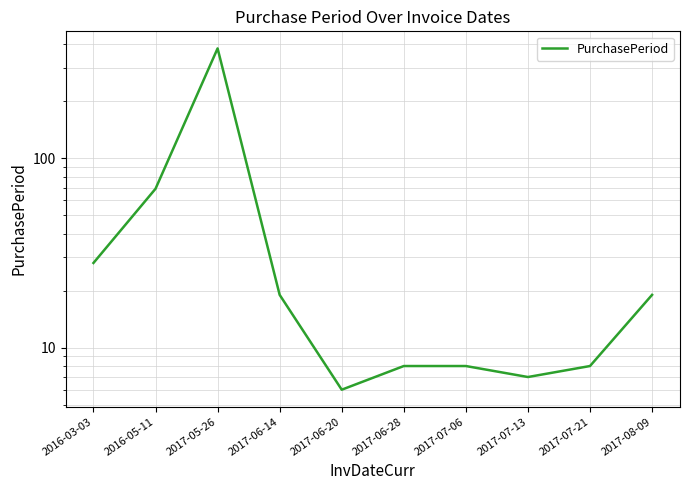

List the labels in order of value, smallest first.

2017-06-20, 2017-07-13, 2017-06-28, 2017-07-06, 2017-07-21, 2017-06-14, 2017-08-09, 2016-03-03, 2016-05-11, 2017-05-26